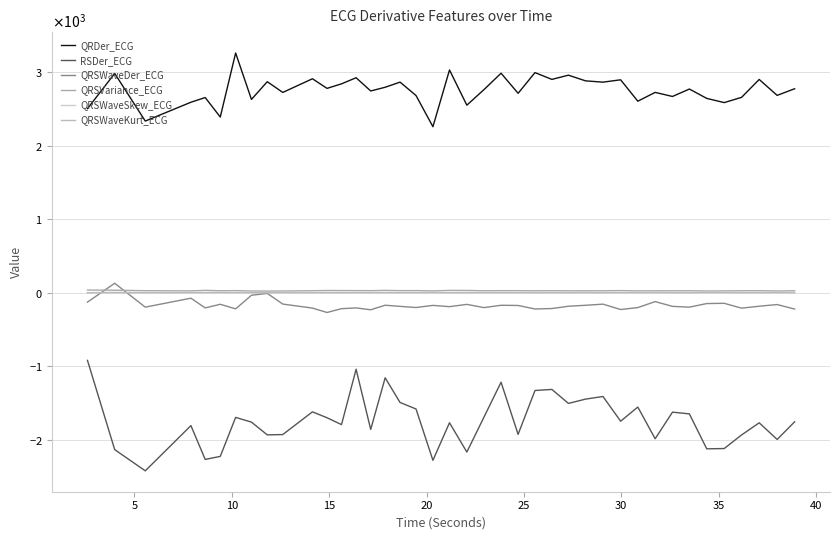

True or false: QRSVariance_ECG has more than 2 interior local peaks.

True